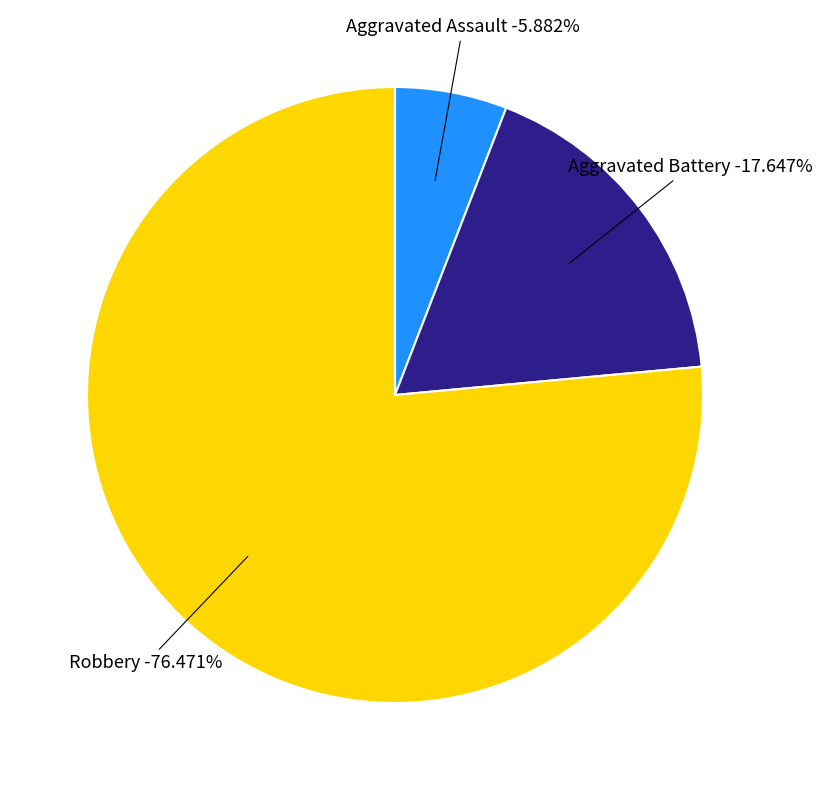

To the nearest percent, what portion does Aggravated Battery represent?

18%